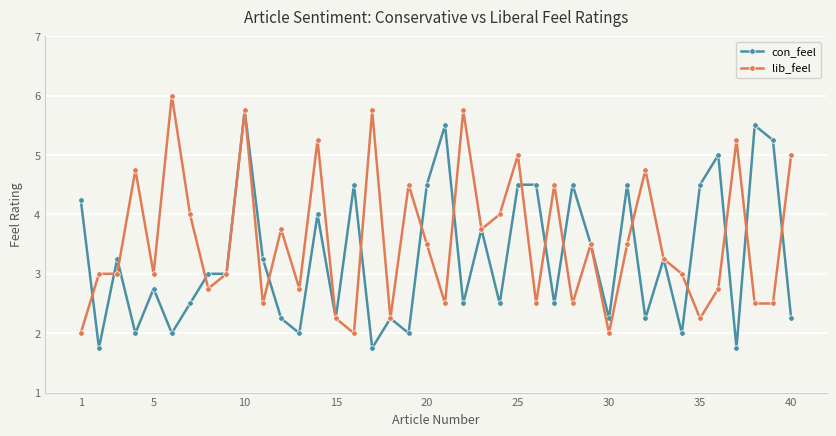

True or false: con_feel has more than 1 points higher than both neighbors.

True